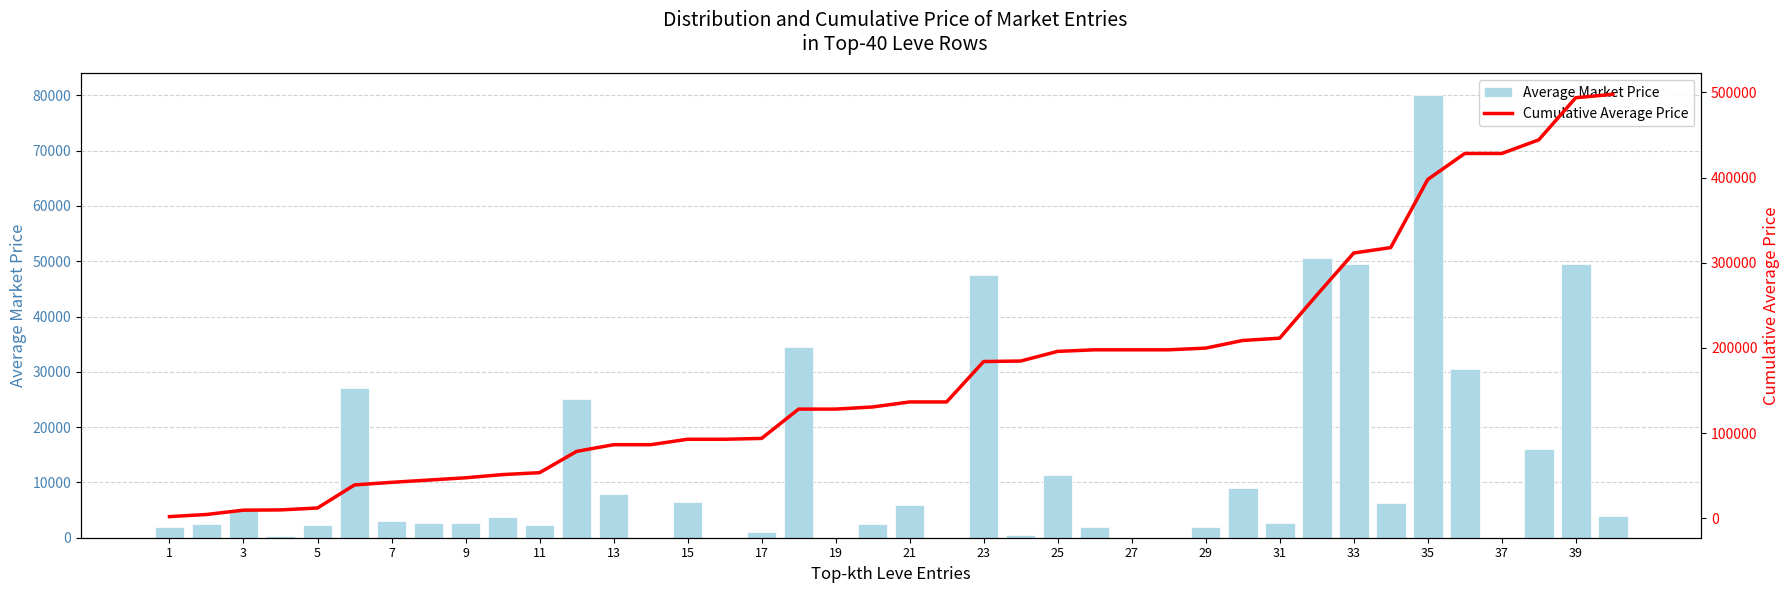

How many values in the Cumulative Average Price series are below 136571?

20